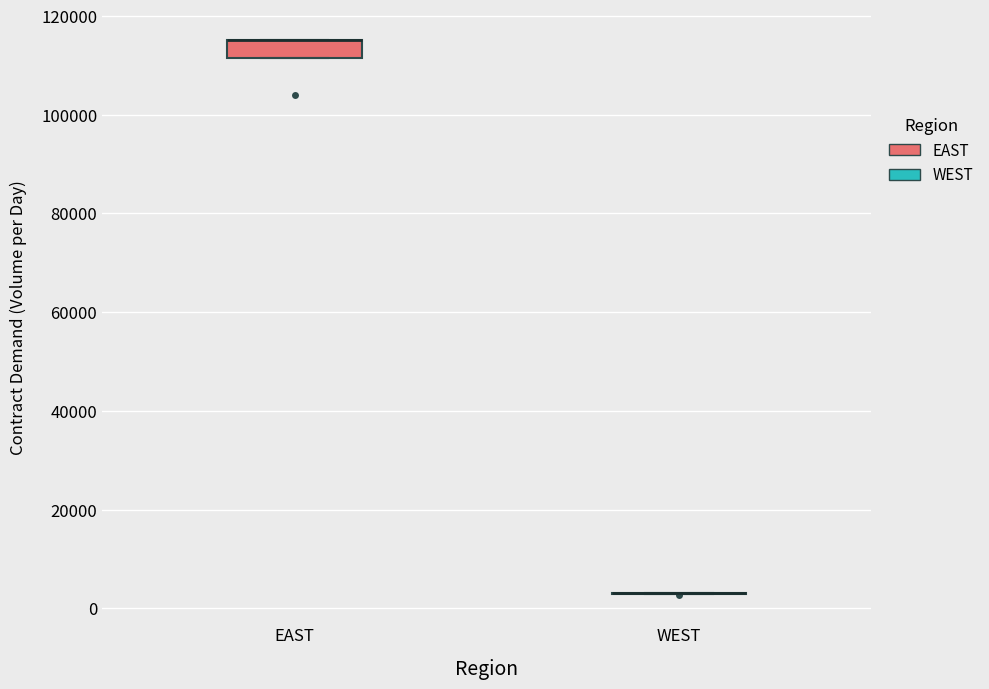

Comparing the boxes themselves (not the whiskers), which one is the tallest?

EAST